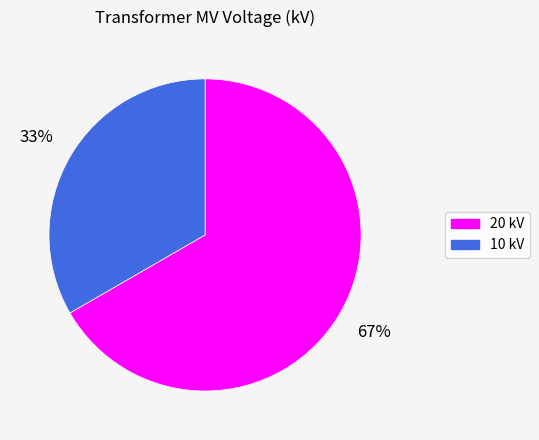

Count the number of slices in the pie.

2